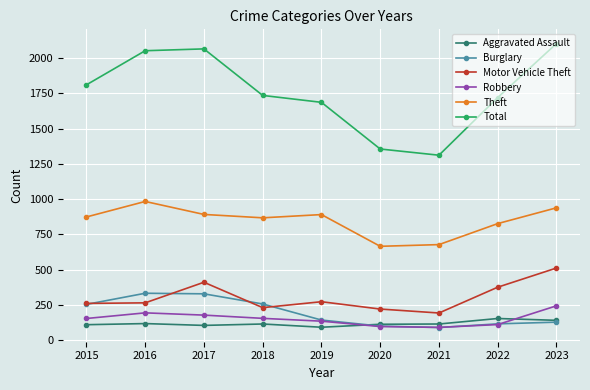

What is the total value across all series at 2020?

2553